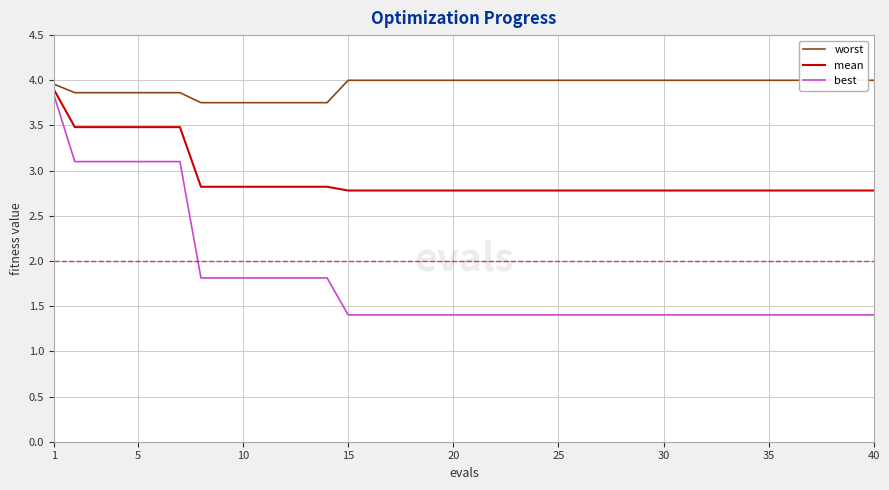

What is the greatest value displayed?

4.0